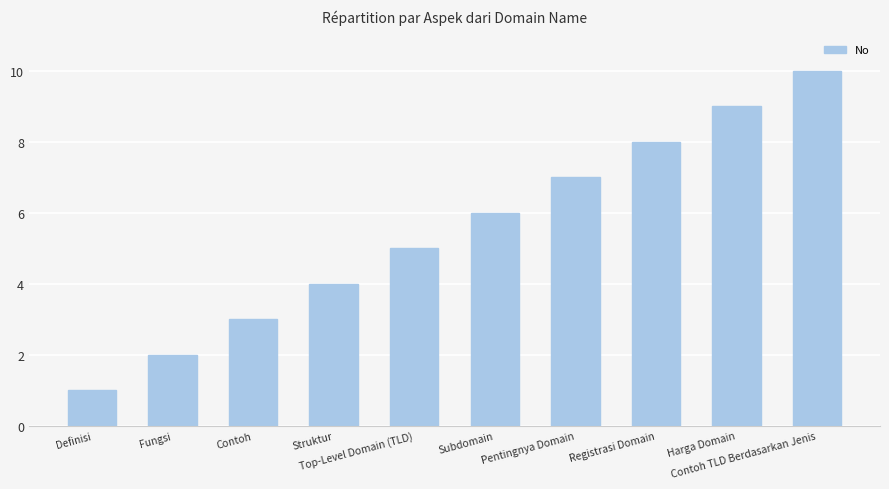

Which label corresponds to the smallest value in the chart?

Definisi